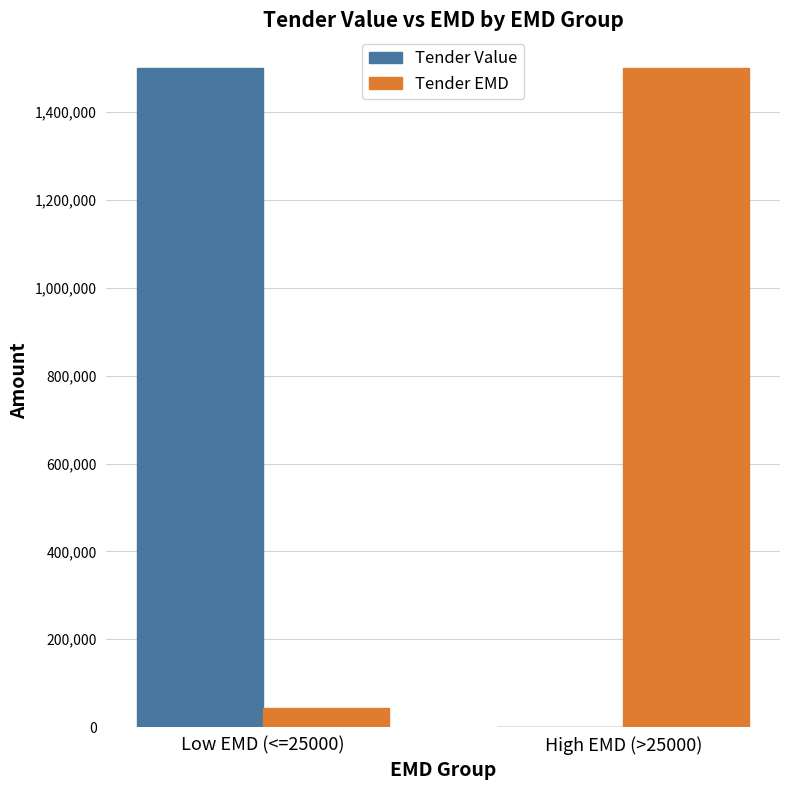

The value of Tender EMD at Low EMD (<=25000) is 42500. True or false?

True